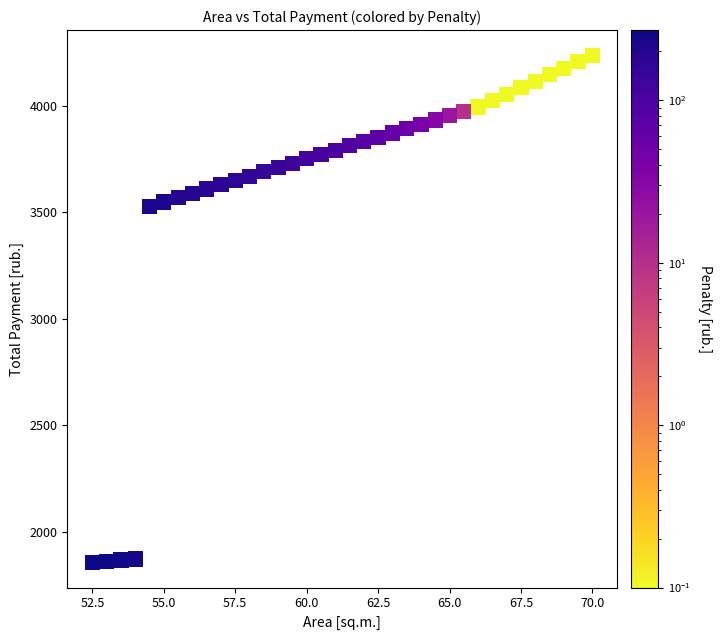

What is the range of X values (max minus min)?

17.5